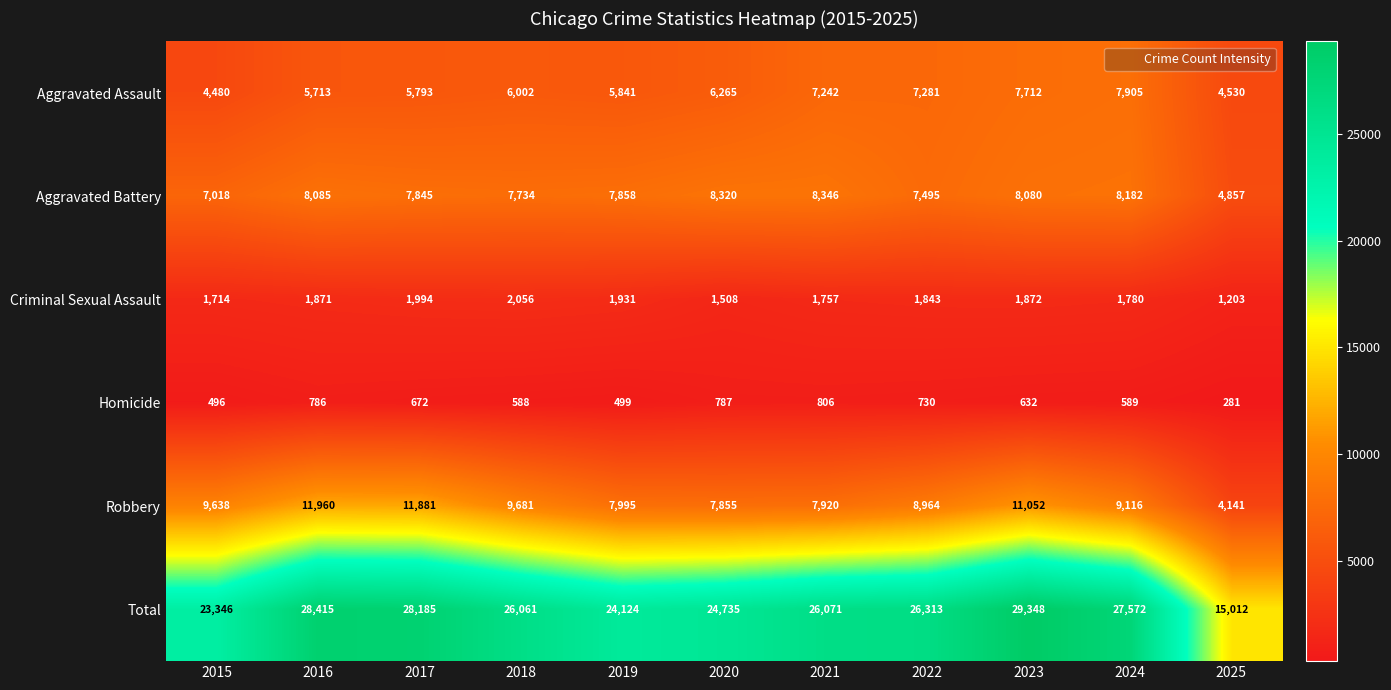

Rank the categories by Aggravated Battery value from highest to lowest.

2021, 2020, 2024, 2016, 2023, 2019, 2017, 2018, 2022, 2015, 2025